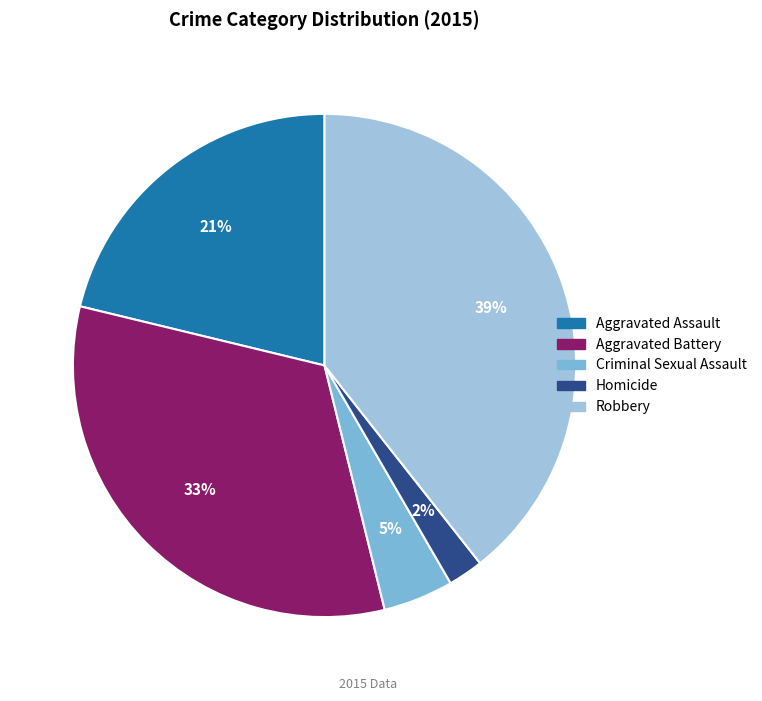

Which category has the biggest portion of the pie?

Robbery